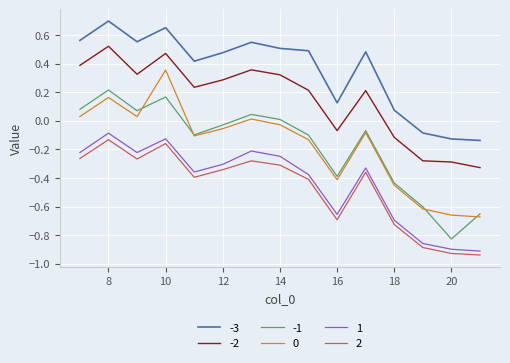

True or false: -2 and -1 cross at least once.

False